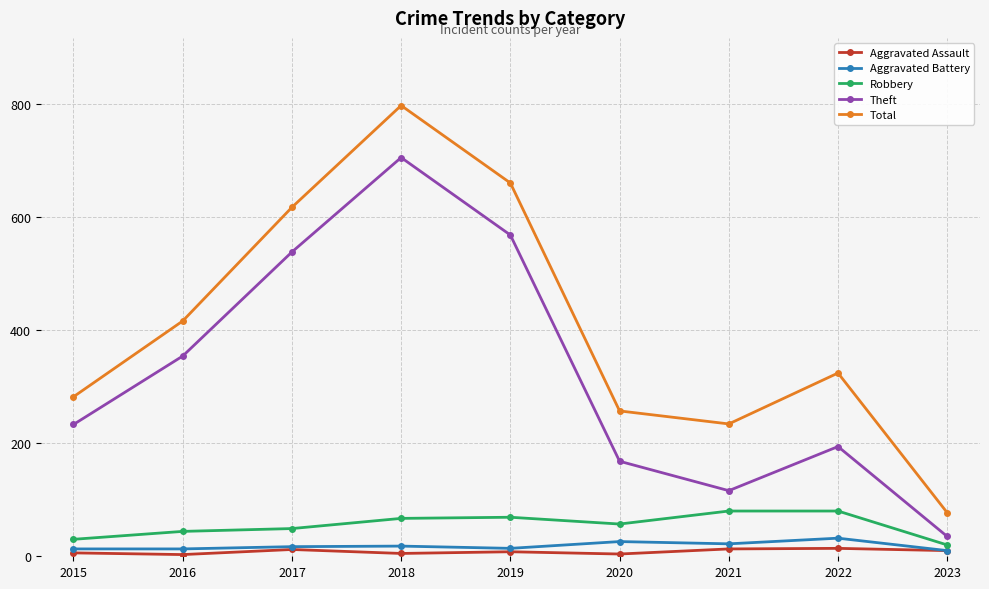

Count the number of categories in the chart.

9